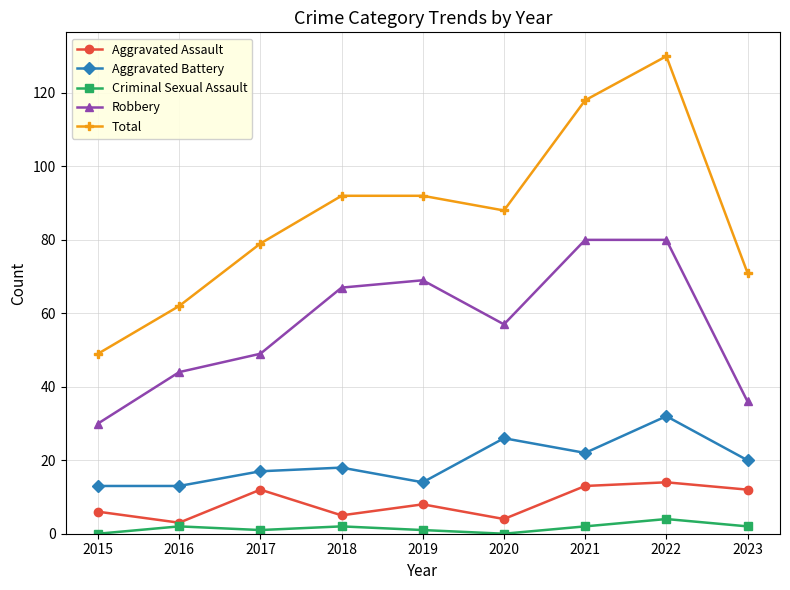

What are all the series names shown in the legend?

Aggravated Assault, Aggravated Battery, Criminal Sexual Assault, Robbery, Total